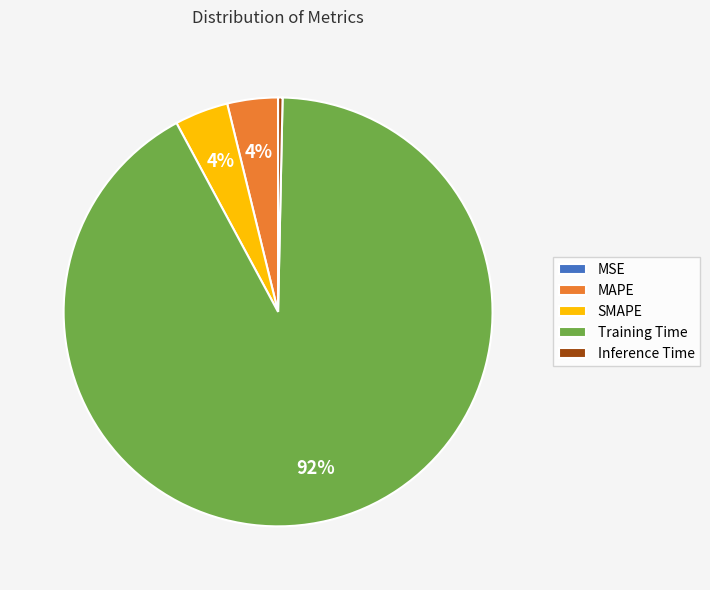

What is the majority slice?

Training Time